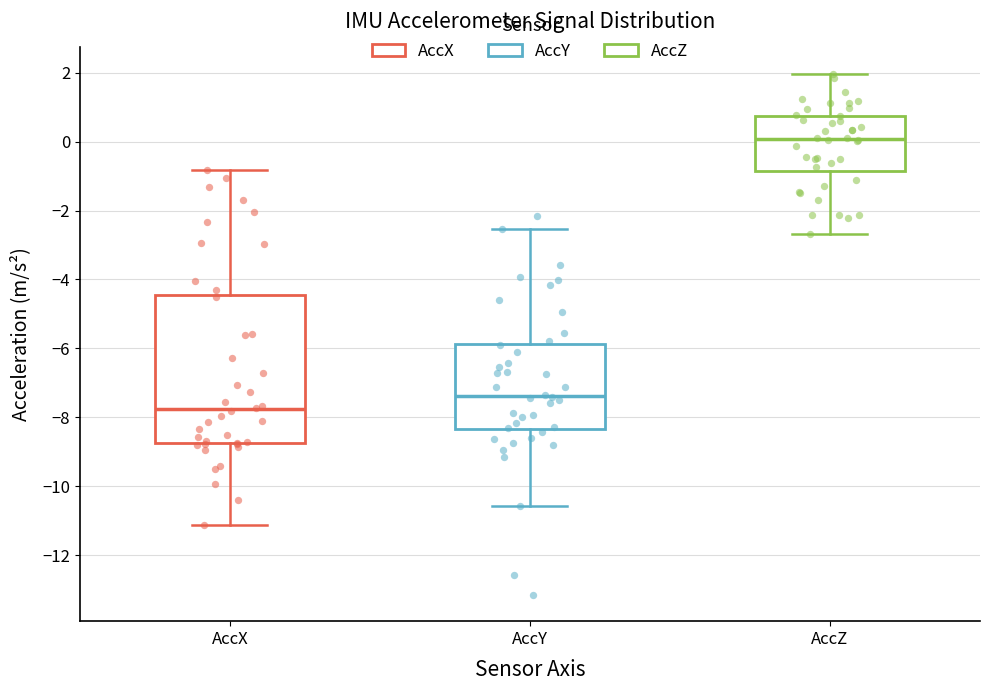

Reading left to right, transcribe this box plot: for each box, give where its median line is, the range the box spans, and where its two whiskers end, as read against the y-axis. The values are not printed on the chart, so give them approximately, as read against the axis.

AccX: median -7.8, box -8.8 to -4.4, whiskers -11.2 to -0.8
AccY: median -7.4, box -8.4 to -5.8, whiskers -10.6 to -2.6
AccZ: median 0.0, box -0.8 to 0.8, whiskers -2.6 to 2.0